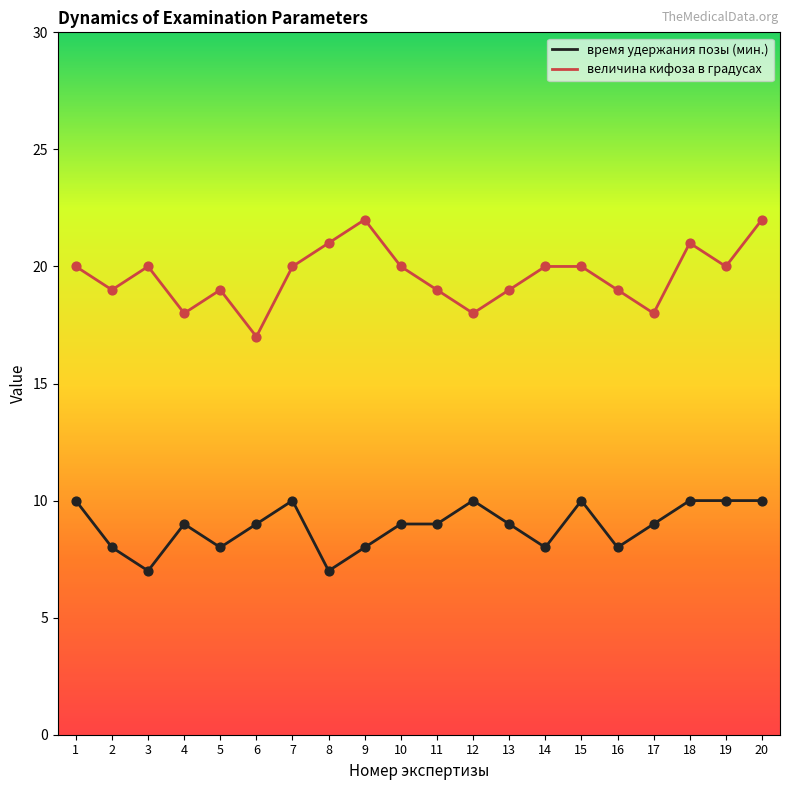

What are all the series names shown in the legend?

время удержания позы (мин.), величина кифоза в градусах